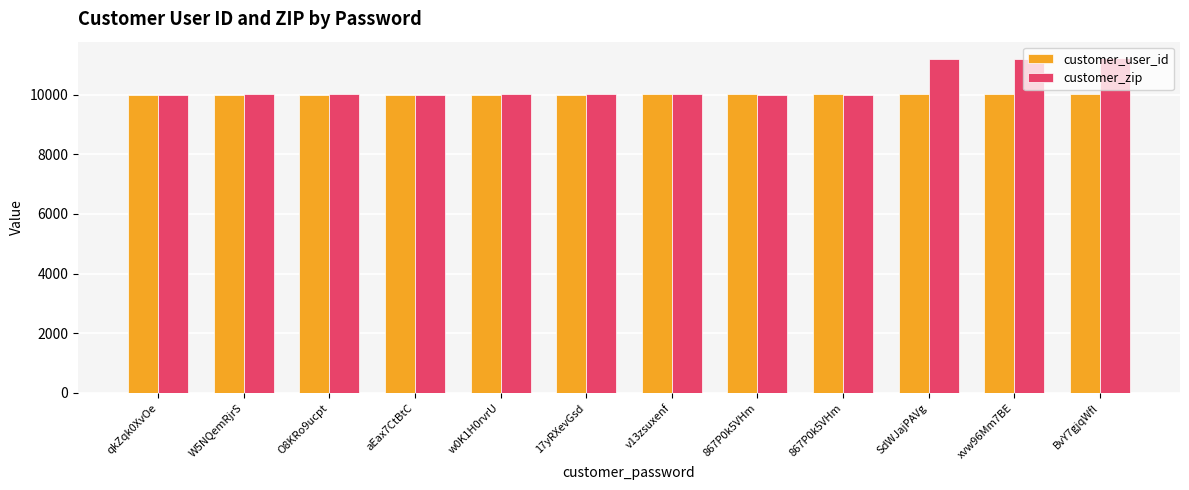

Is the value of customer_user_id at 867P0k5VHm greater than the value of customer_zip at 867P0k5VHm?

Yes